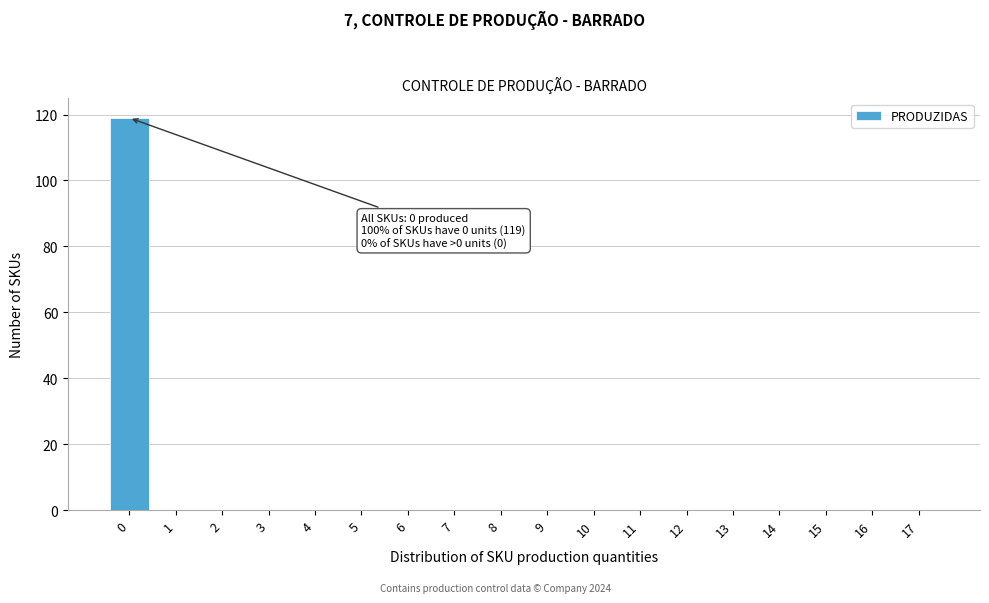

Reading left to right, extract all data points from this chart.

0=119	1=0	2=0	3=0	4=0	5=0	6=0	7=0	8=0	9=0	10=0	11=0	12=0	13=0	14=0	15=0	16=0	17=0